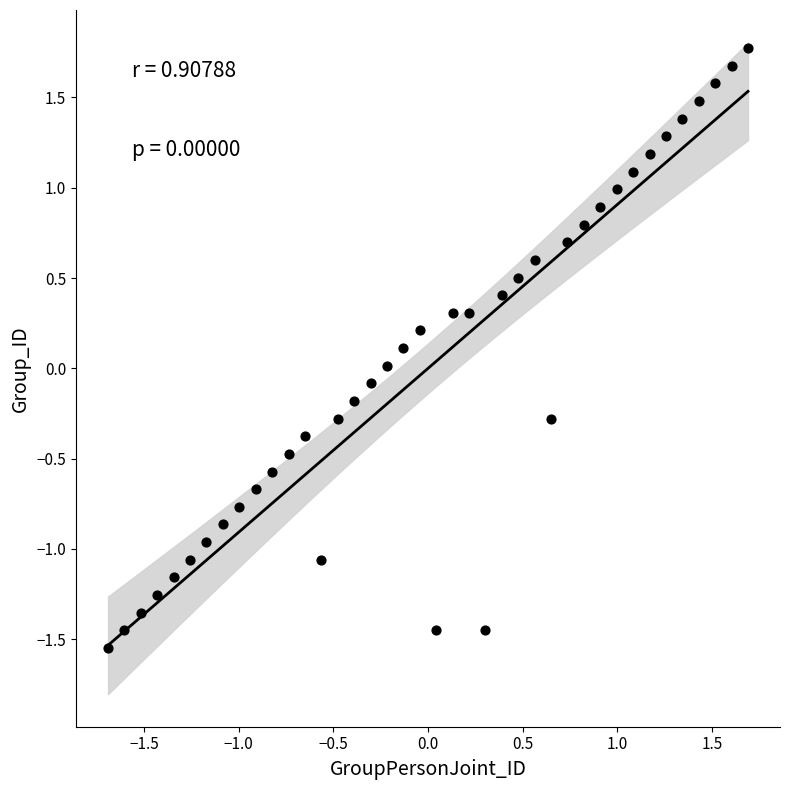

What is the range of Y values (max minus min)?

3.3